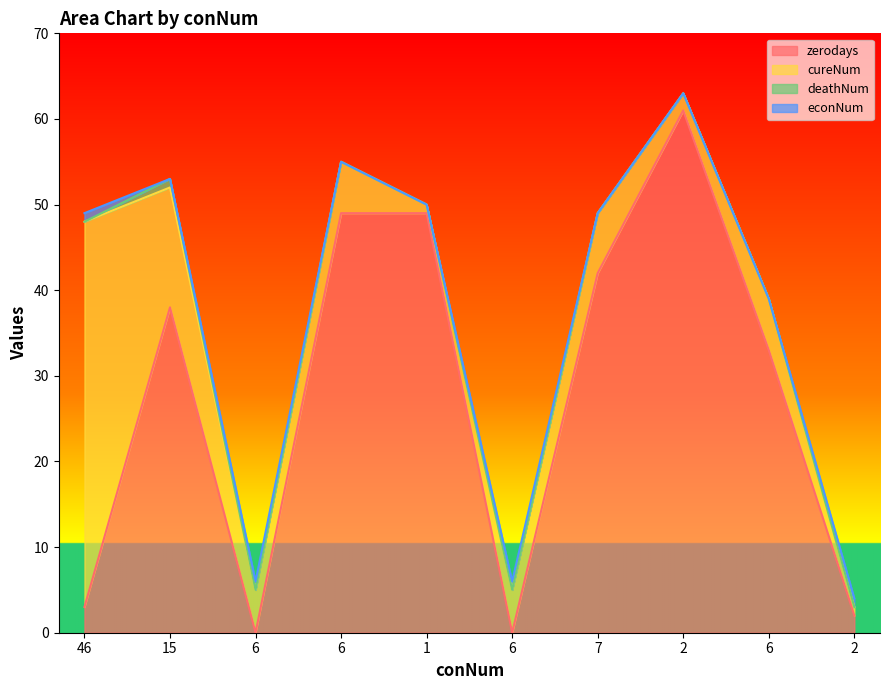

Reading left to right, list all the values displayed in this chart.

zerodays: 3	38	0	49	49	0	42	61	33	2
cureNum: 45	14	5	6	1	5	7	2	6	1
deathNum: 0	1	0	0	0	0	0	0	0	0
econNum: 1	0	1	0	0	1	0	0	0	1